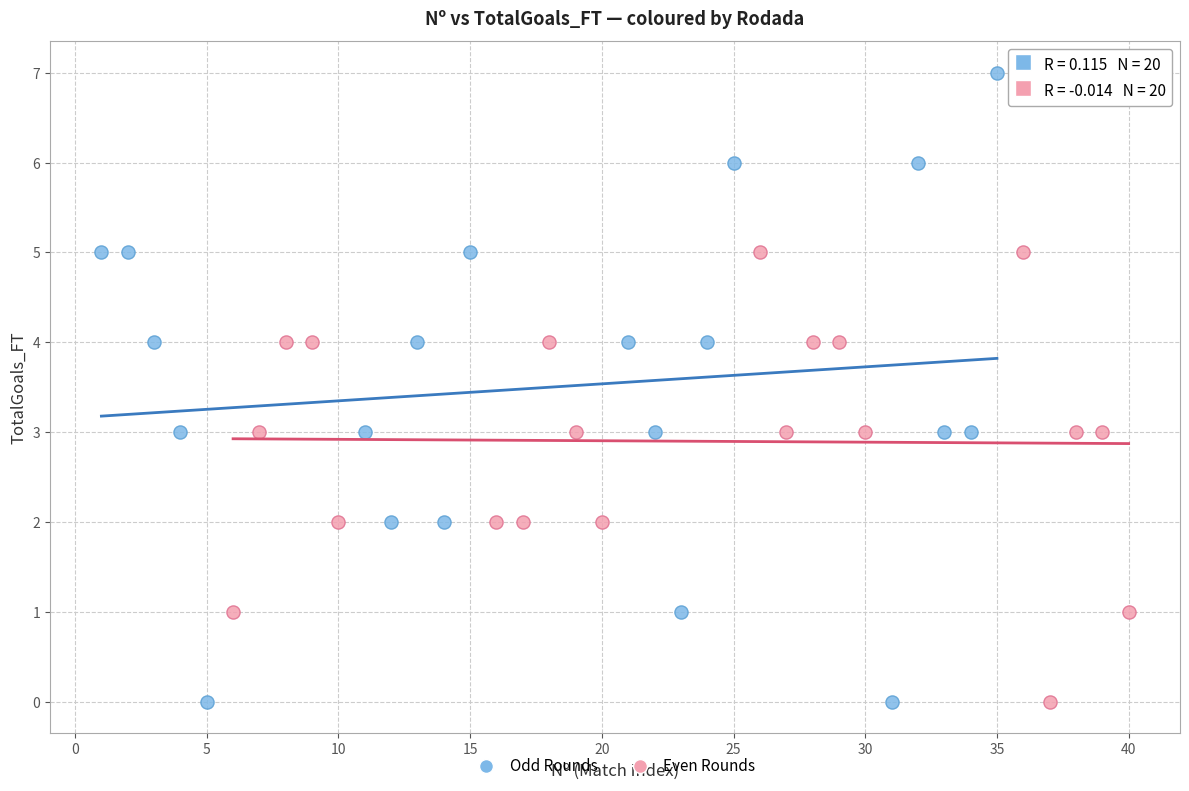

Which series has the widest spread of Y values?

Odd Rounds